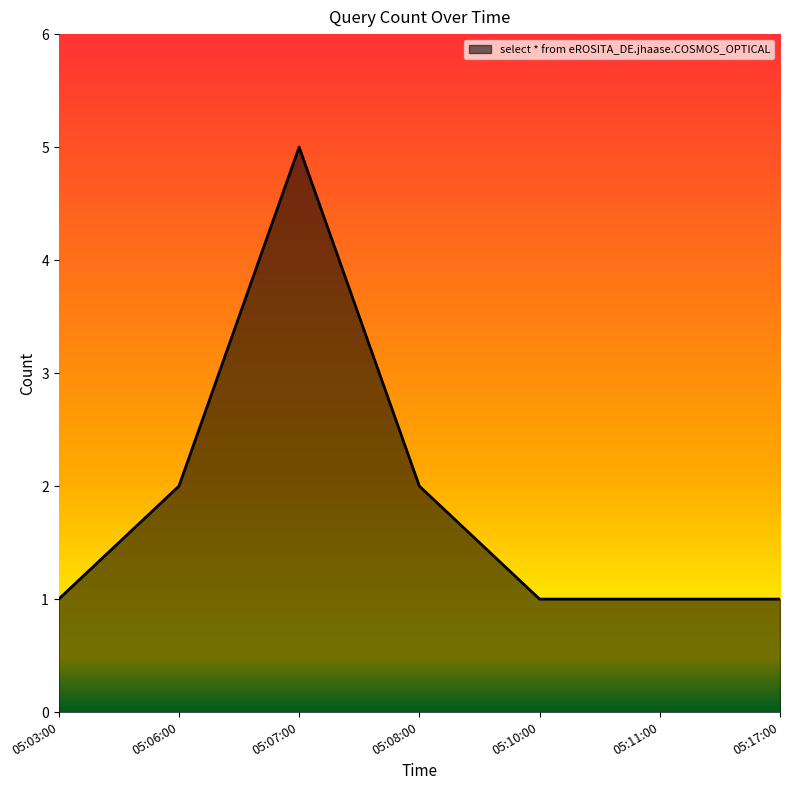

The value at 05:08:00 is 3. True or false?

False